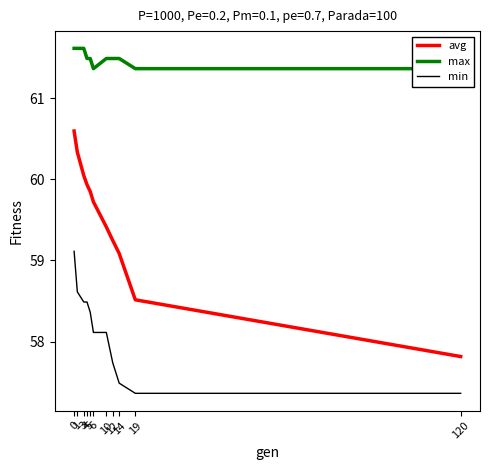

At how many categories does at least one series exceed 60?

11